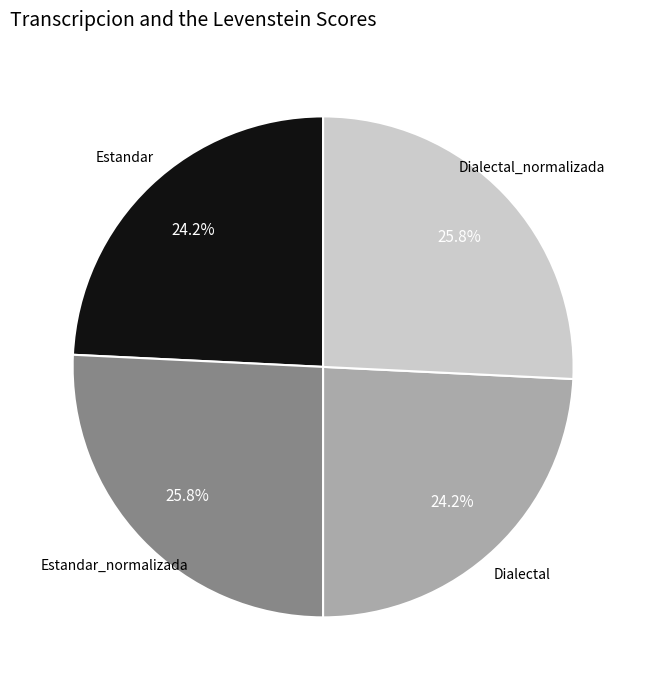

Is there a majority slice in this chart?

No